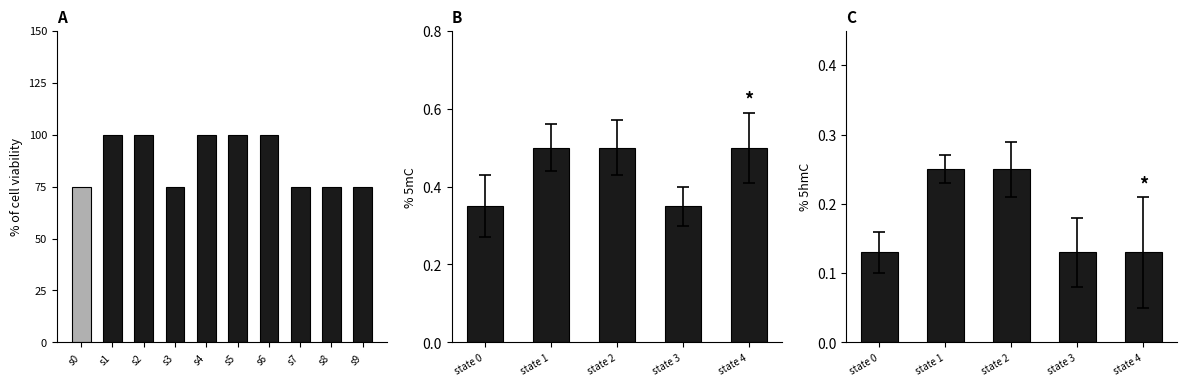

What is the difference between the maximum and minimum values?

0.2